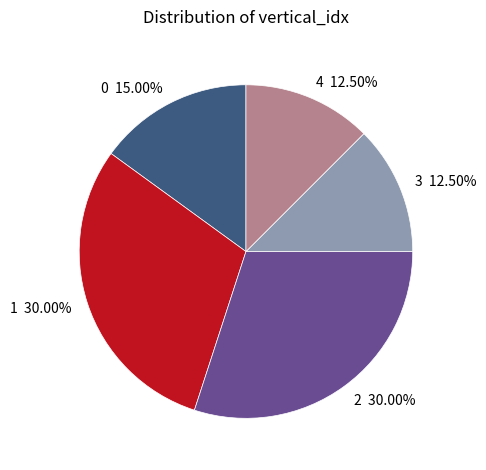

How many segments does this pie chart have?

5